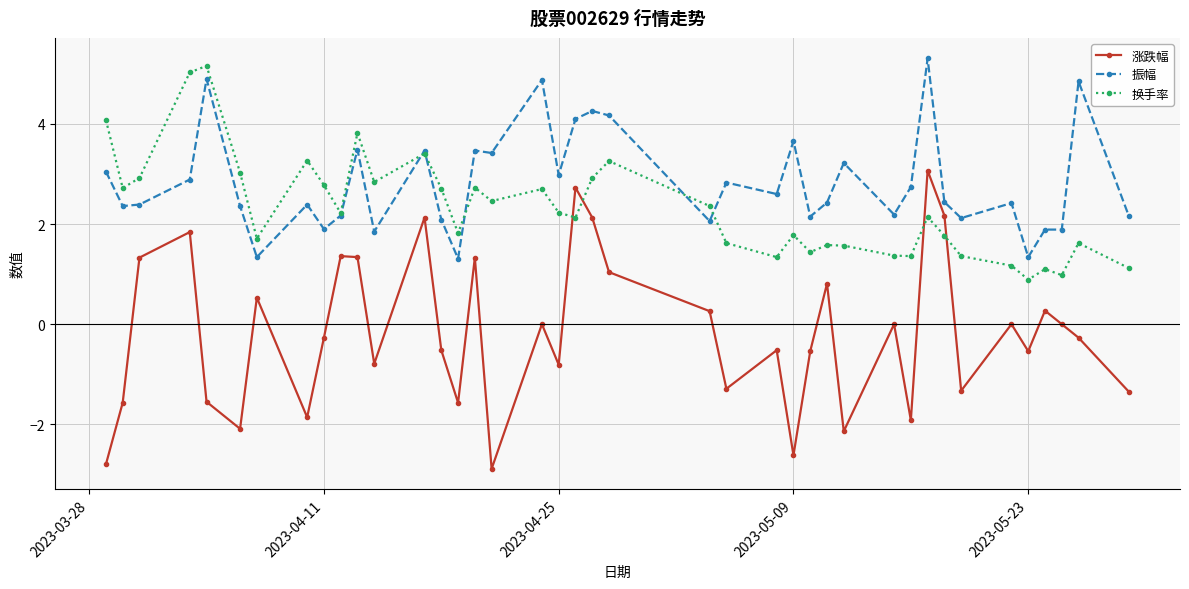

True or false: 换手率 has more than 1 points higher than both neighbors.

True